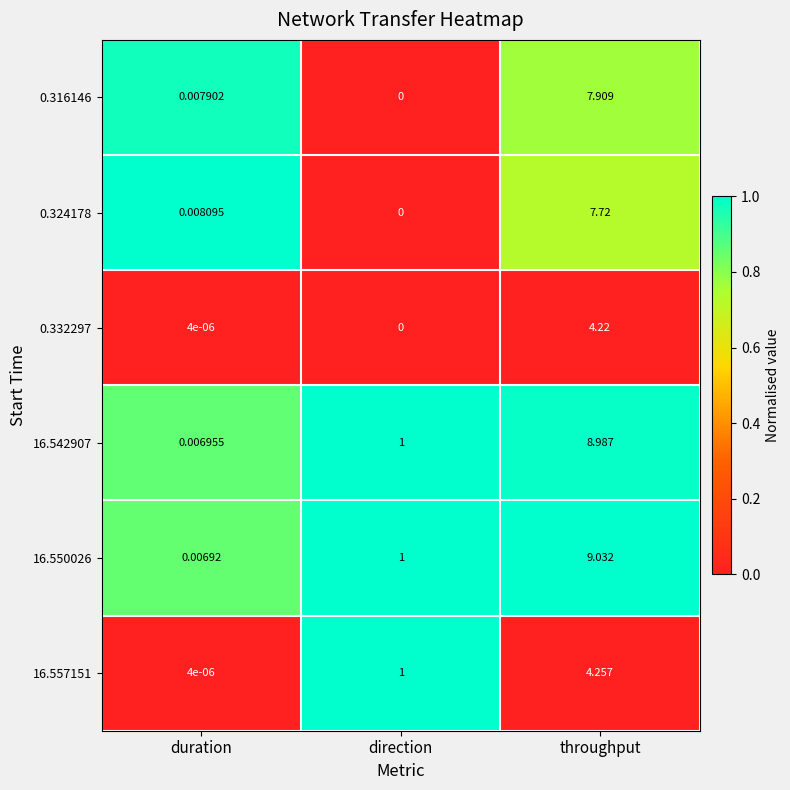

At which category is the sum across all series the highest?

throughput